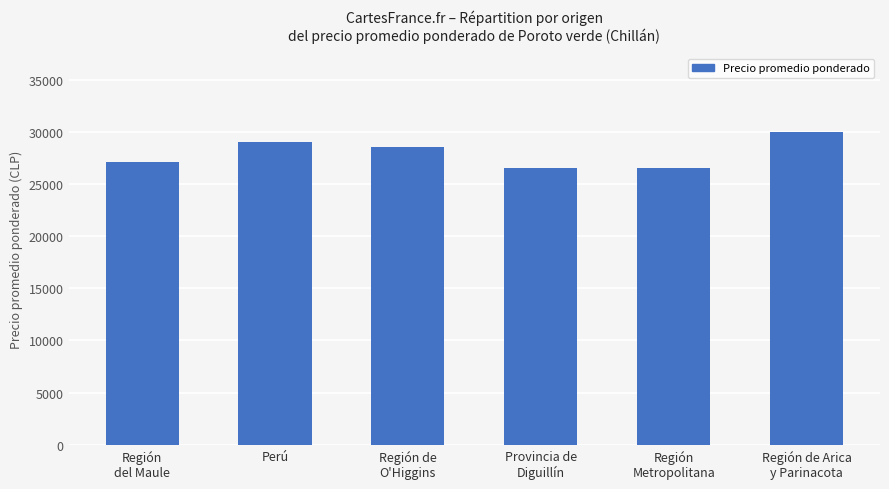

What is the average value?

27943